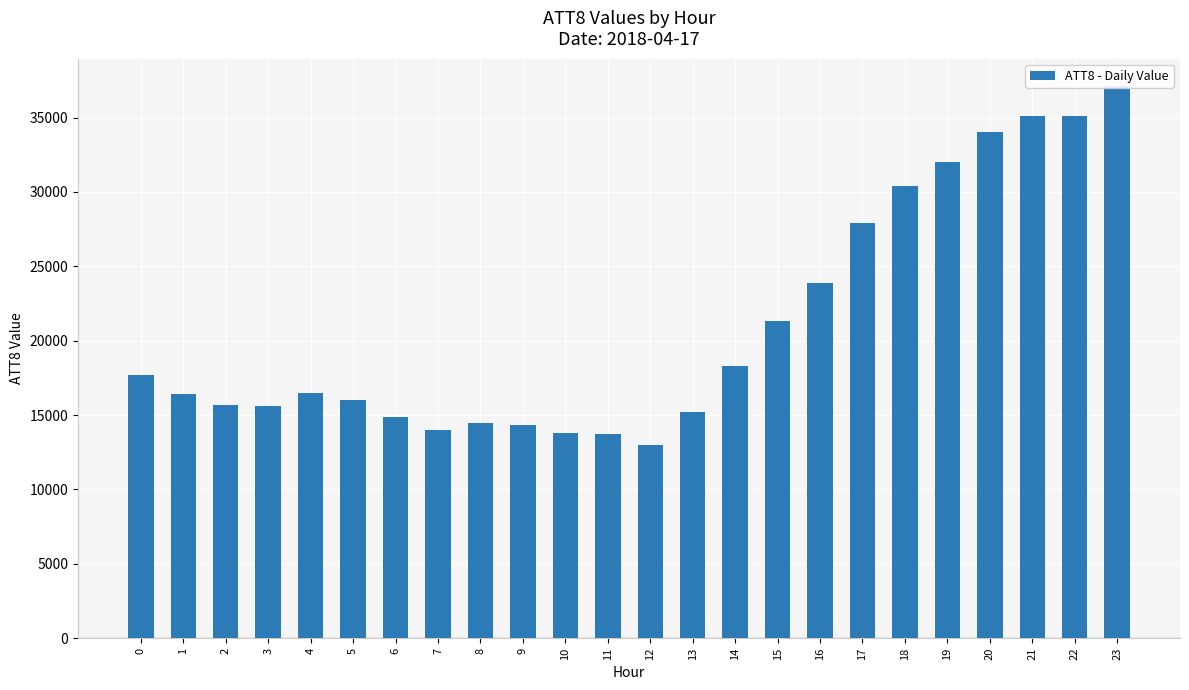

Read the value at 15.

21300